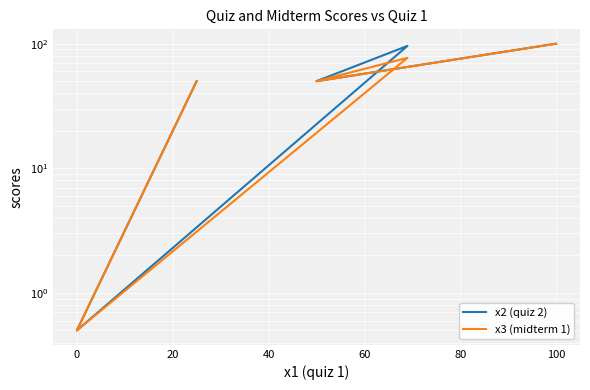

Is the value of x3 (midterm 1) at 20 greater than the value of x2 (quiz 2) at 20?

No